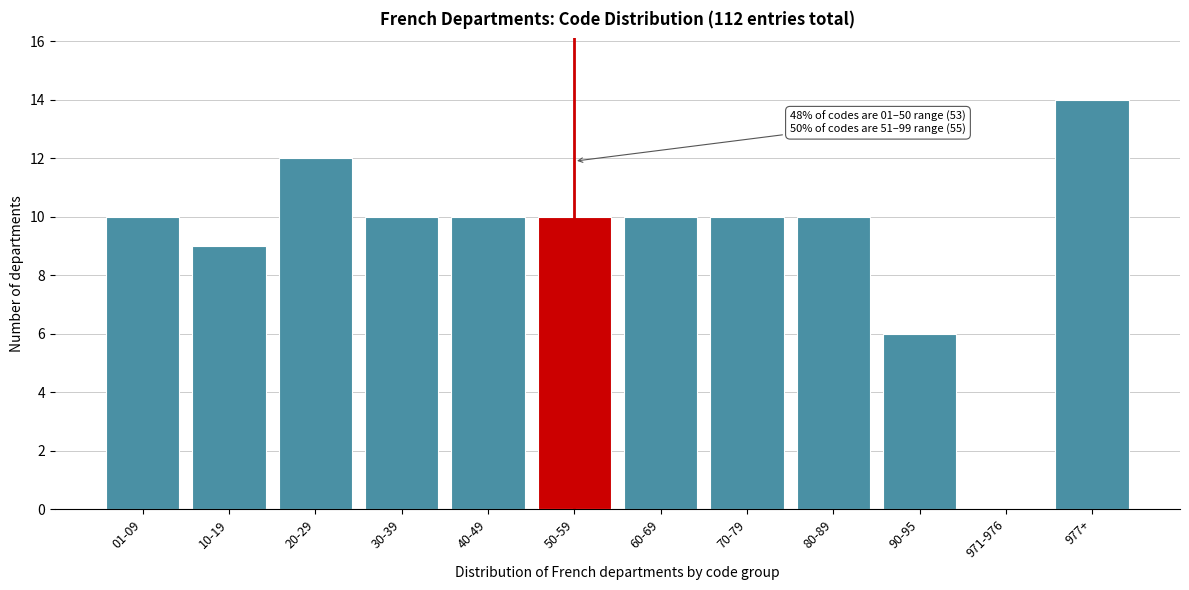

Reading left to right, extract all data points from this chart.

01-09=10	10-19=9	20-29=12	30-39=10	40-49=10	50-59=10	60-69=10	70-79=10	80-89=10	90-95=6	971-976=0	977+=14